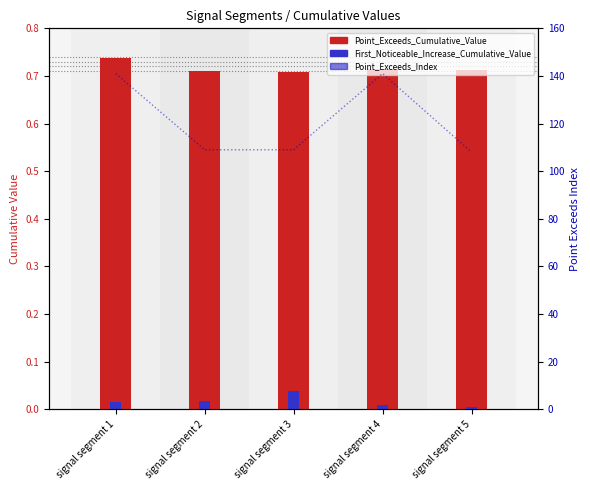

What are all the series names shown in the legend?

Point_Exceeds_Cumulative_Value, First_Noticeable_Increase_Cumulative_Value, Point_Exceeds_Index